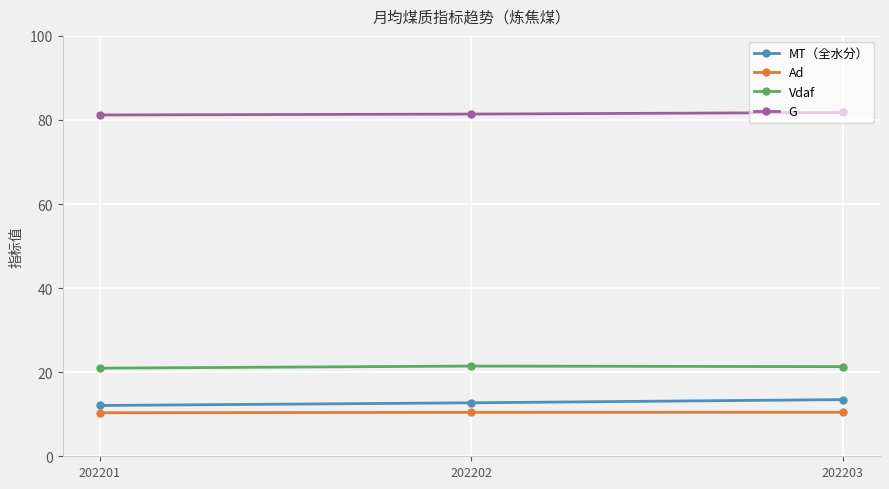

List the series in order of their peak value, lowest first.

Ad, MT（全水分）, Vdaf, G